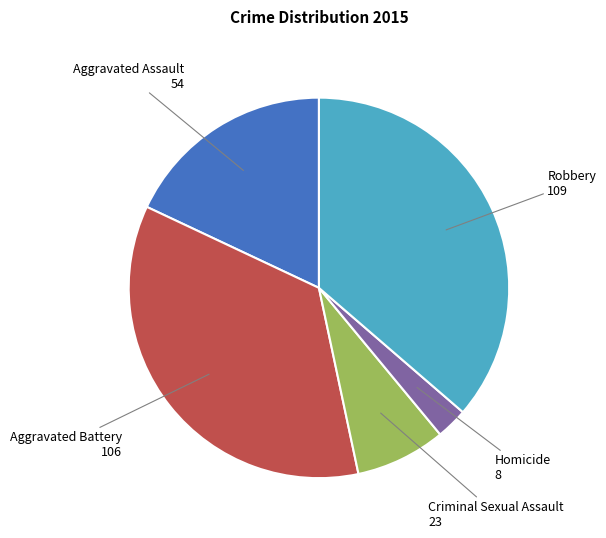

Does any single category account for the majority?

No